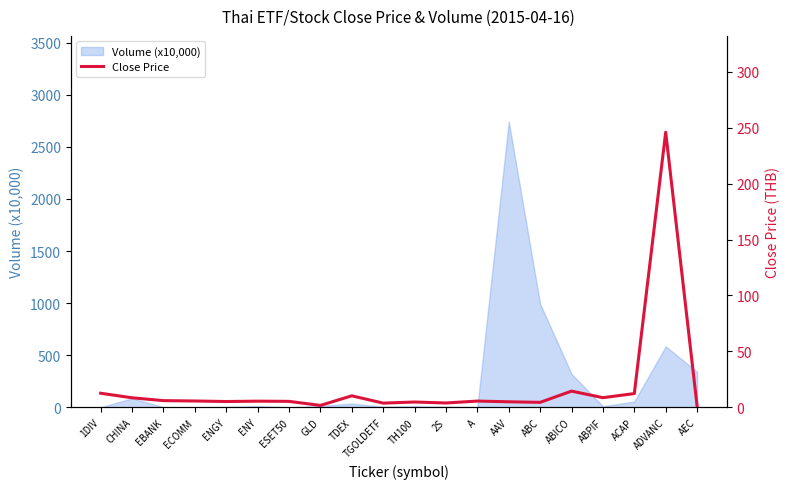

The value at ENGY is 2.8. True or false?

False